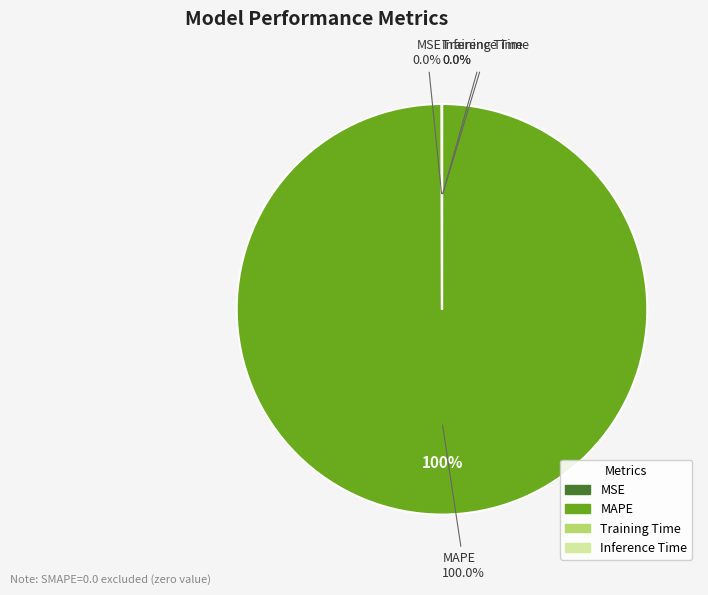

To the nearest percent, what is the combined percentage of MSE and MAPE?

100%